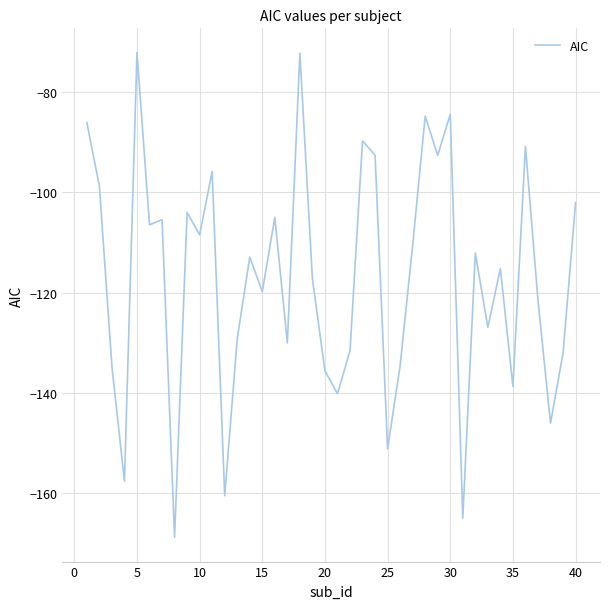

What is the difference between the maximum and minimum values?

96.8